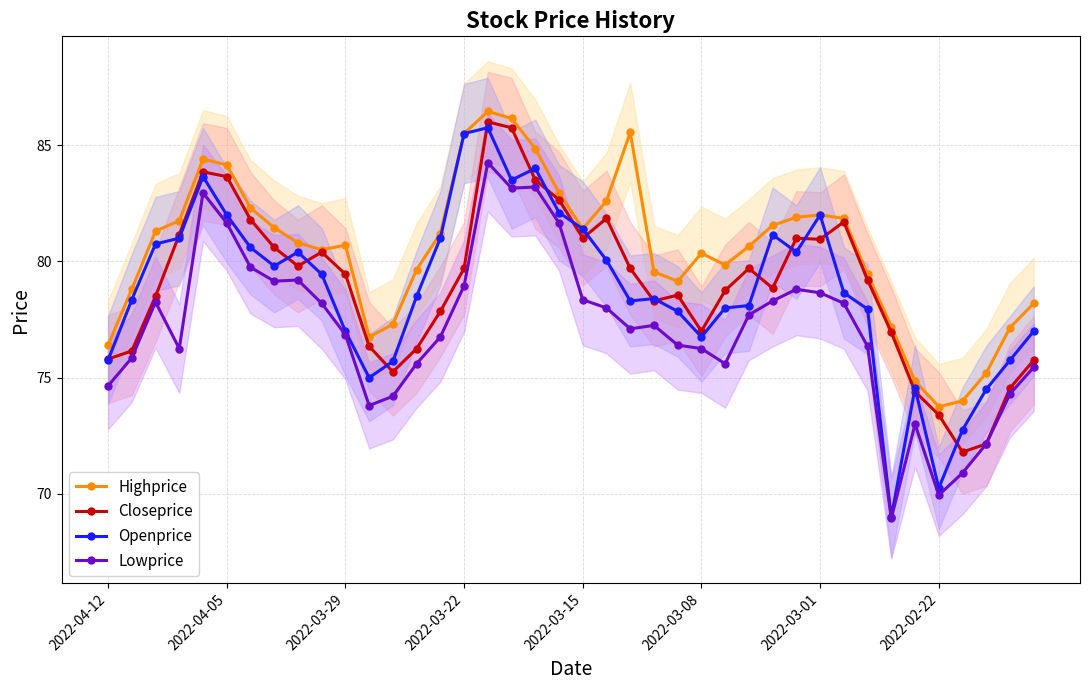

True or false: Lowprice and Closeprice cross at least once.

False